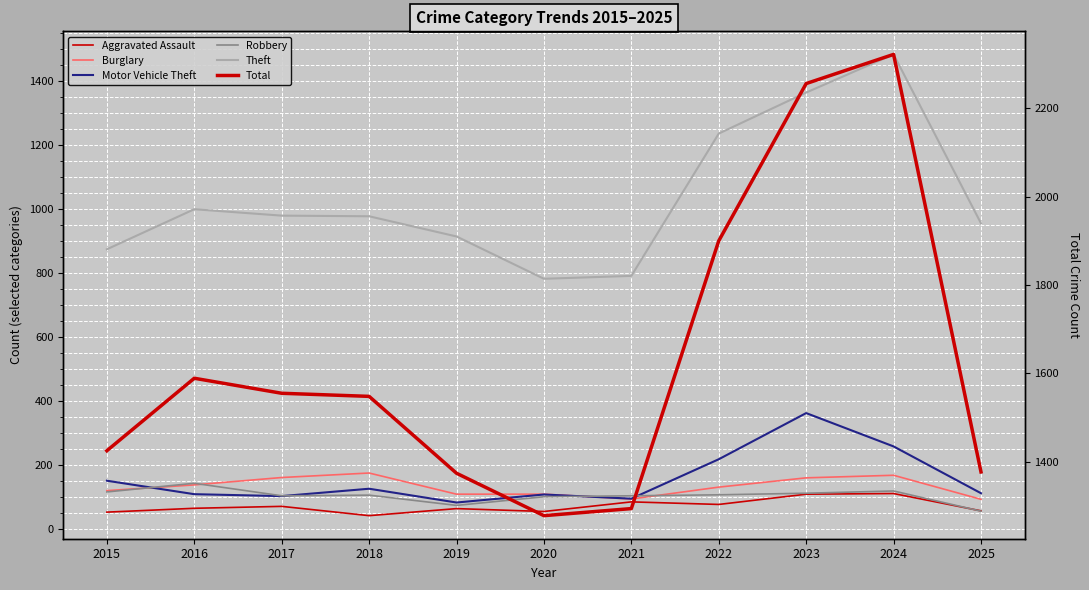

Reading right to left, list all the values displayed in this chart.

Aggravated Assault: 2025=58	2024=112	2023=110	2022=78	2021=86	2020=56	2019=65	2018=43	2017=72	2016=66	2015=54
Burglary: 2025=94	2024=169	2023=161	2022=132	2021=95	2020=110	2019=110	2018=176	2017=162	2016=139	2015=121
Motor Vehicle Theft: 2025=113	2024=259	2023=363	2022=219	2021=96	2020=109	2019=84	2018=127	2017=104	2016=110	2015=152
Robbery: 2025=57	2024=120	2023=113	2022=108	2021=105	2020=102	2019=75	2018=107	2017=105	2016=144	2015=117
Theft: 2025=955	2024=1482	2023=1363	2022=1235	2021=791	2020=782	2019=914	2018=977	2017=979	2016=999	2015=874
Total: 2025=1377	2024=2322	2023=2256	2022=1900	2021=1294	2020=1278	2019=1374	2018=1548	2017=1555	2016=1589	2015=1425